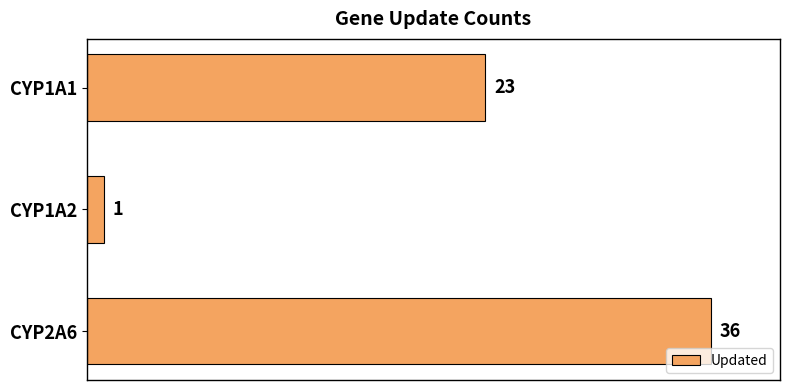

Which category has the highest value across all series?

CYP2A6